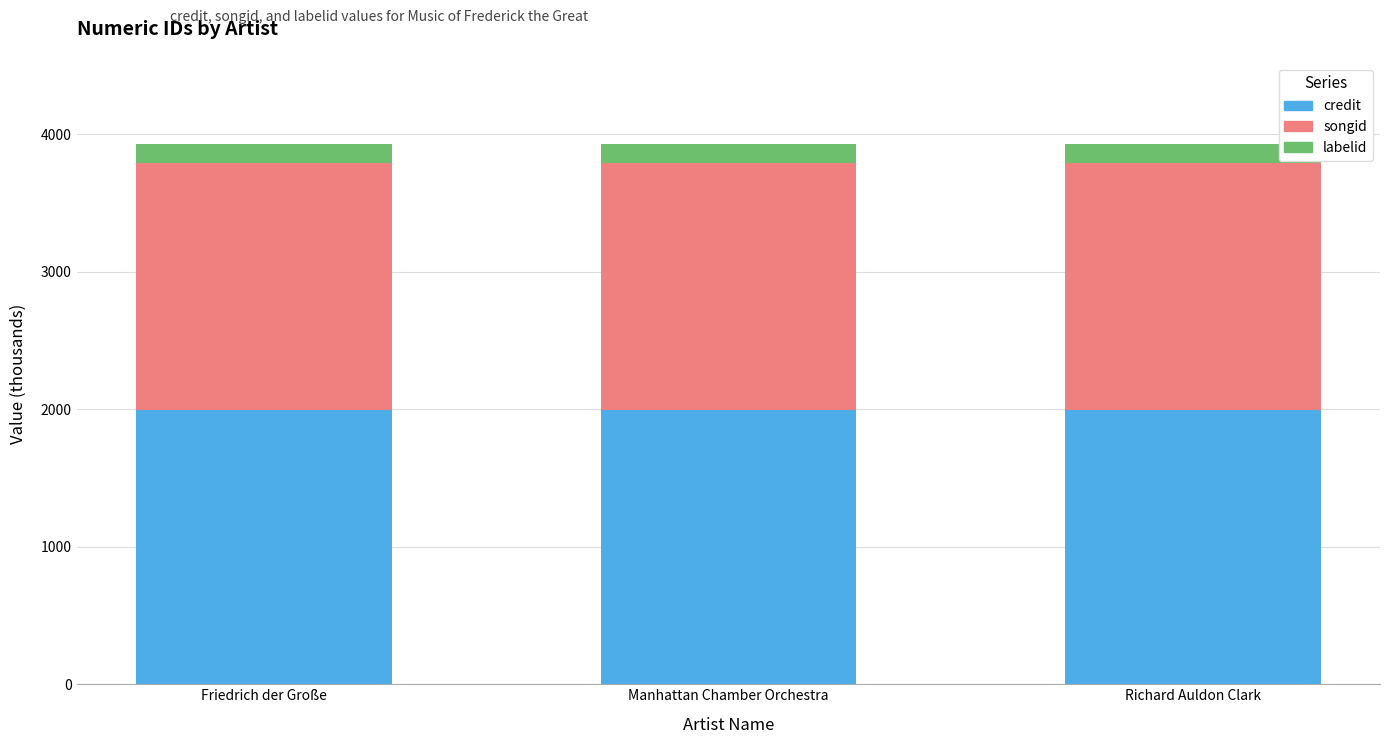

What is the total value across all series at Manhattan Chamber Orchestra?

3931.4